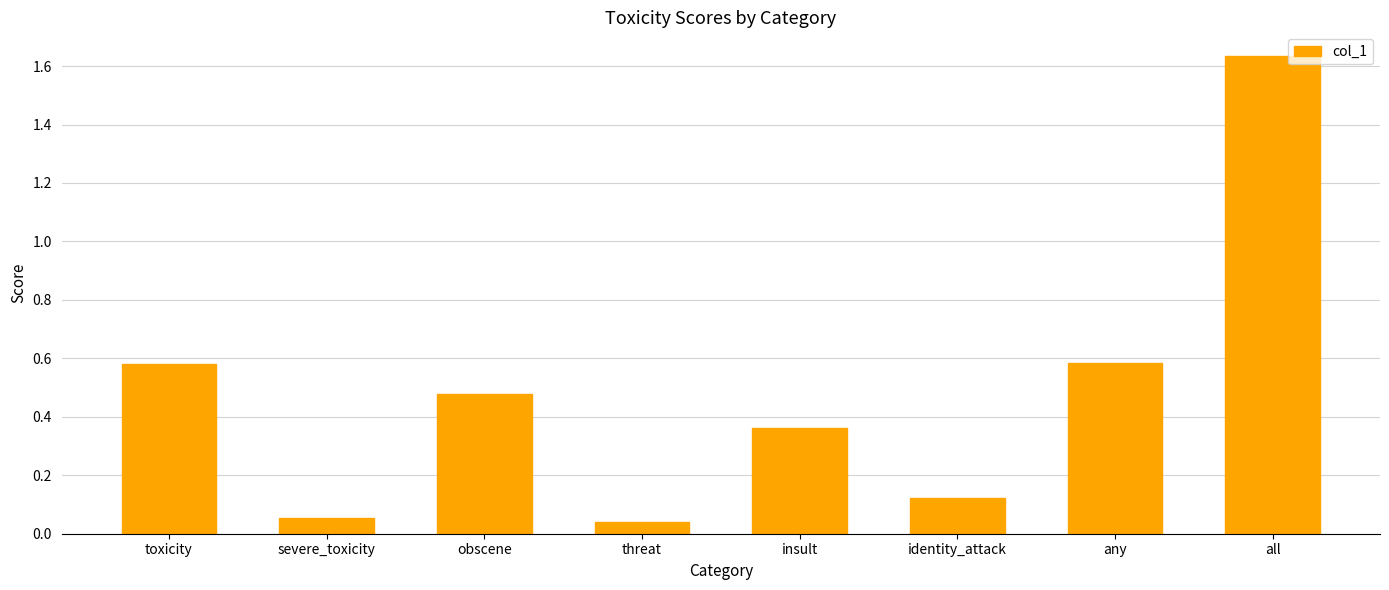

What is the label of the 1st bar from the left?

toxicity